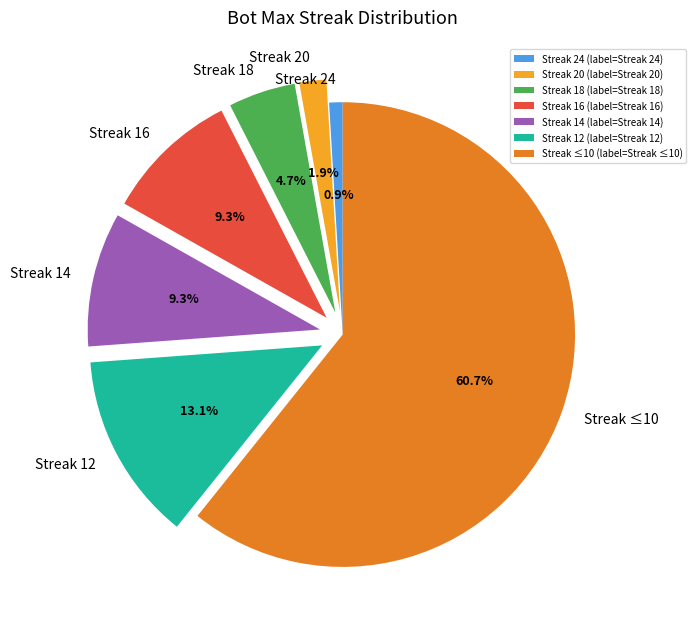

Do Streak ≤10 and Streak 14 together represent more than half of the pie?

Yes